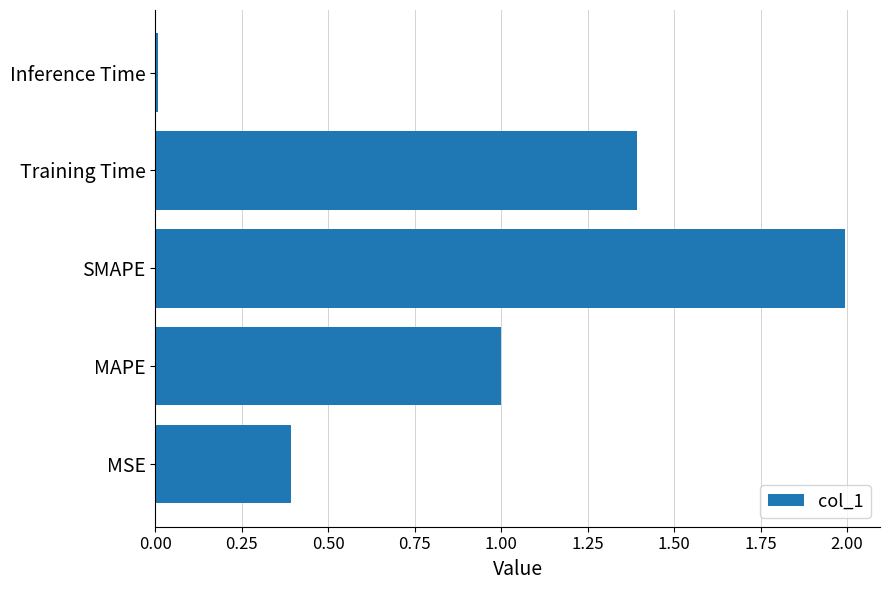

Rank the categories by value from highest to lowest.

SMAPE, Training Time, MAPE, MSE, Inference Time